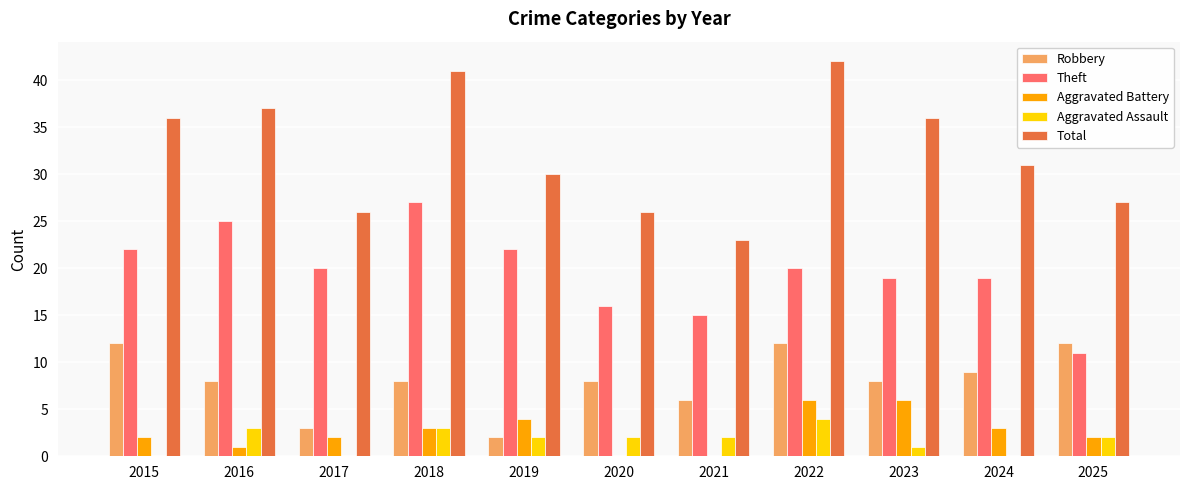

At which category is the sum across all series the highest?

2022